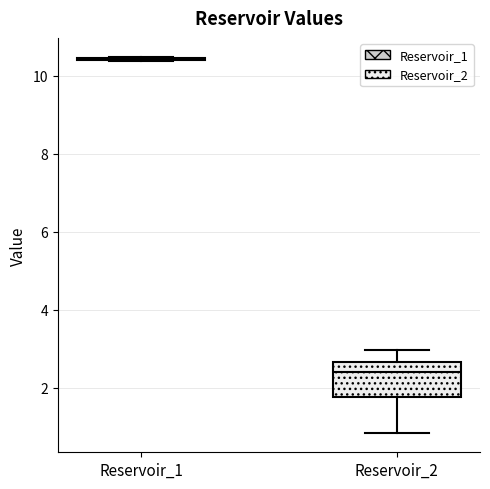

Reading left to right, read every box against the y-axis: the position of its median line, the range the box covers, and the ends of its whiskers. The values are not printed on the chart, so give them approximately, as read against the axis.

Reservoir_1: box collapsed to a line at 10.4, whiskers 10.4 to 10.4
Reservoir_2: median 2.4, box 1.8 to 2.6, whiskers 0.8 to 3.0